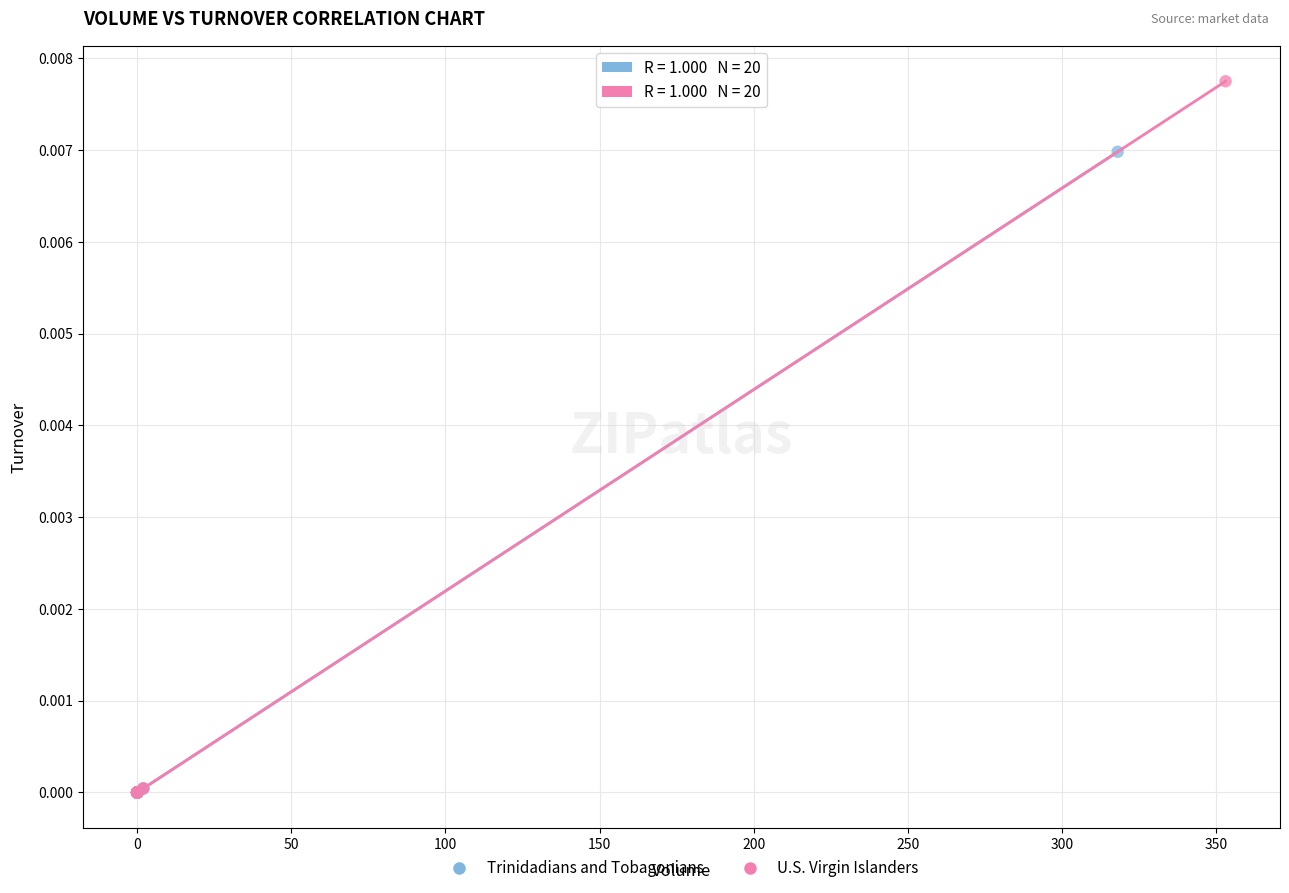

What are all the series names shown in the legend?

Trinidadians and Tobagonians, U.S. Virgin Islanders